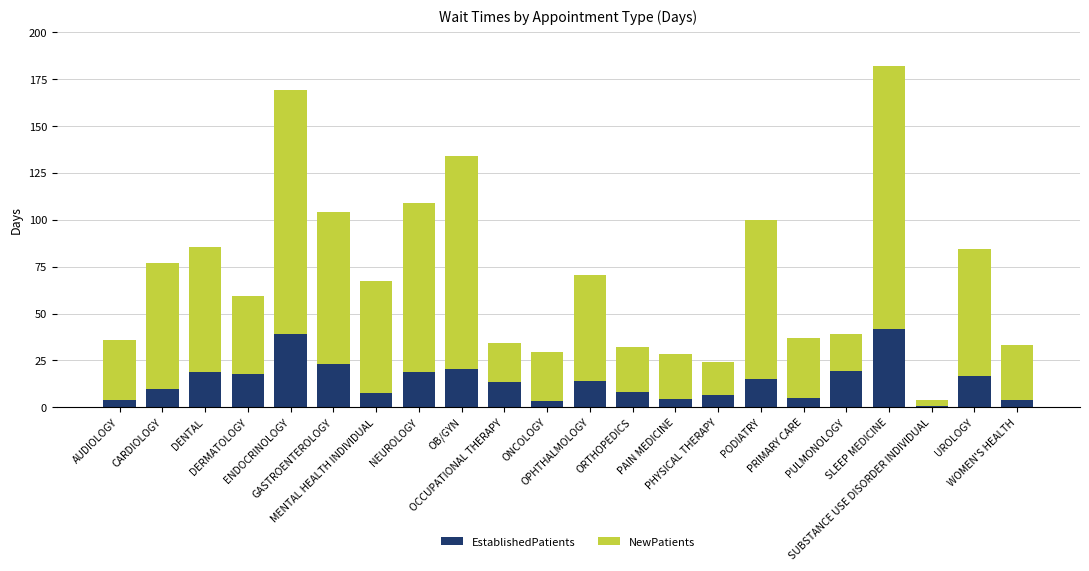

What is the sum of all EstablishedPatients values?

311.4